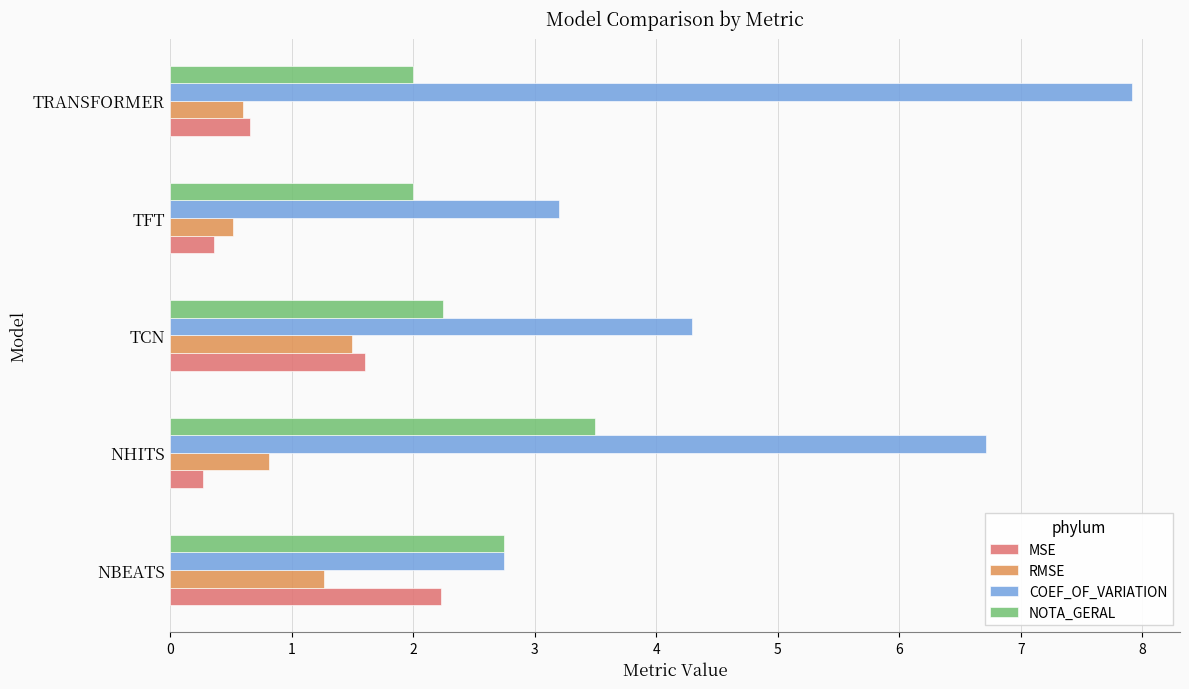

What is the total value across all series at NHITS?

11.3